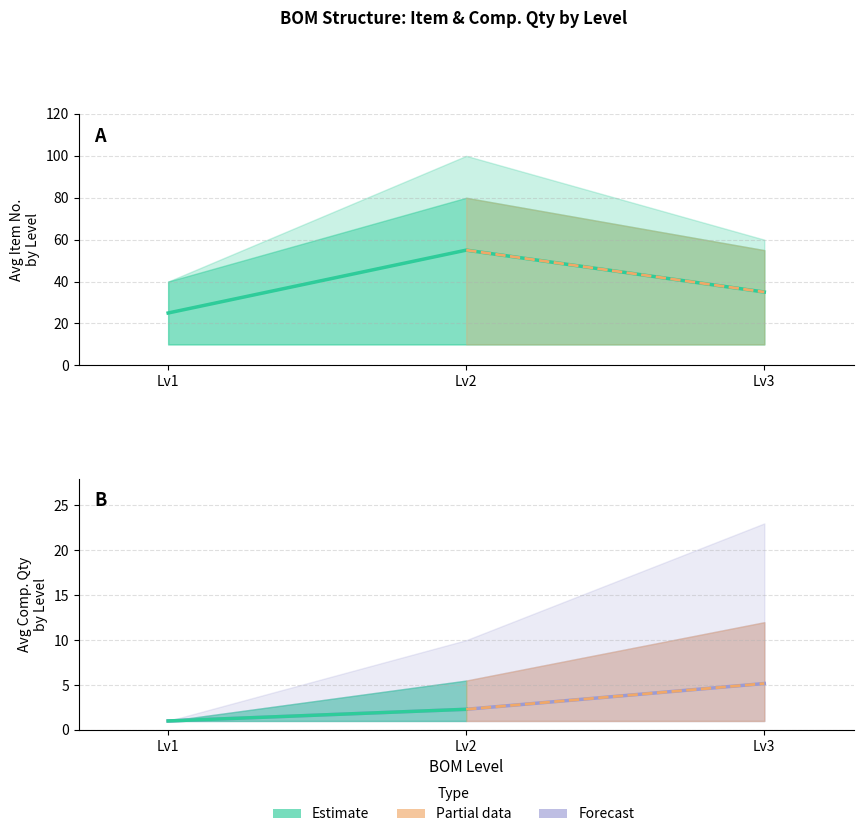

Reading left to right, list all the values displayed in this chart.

Estimate: Lv1=25.0	Lv2=55.0	Lv3=35.0
Forecast: Lv1=1.0	Lv2=2.3	Lv3=5.2